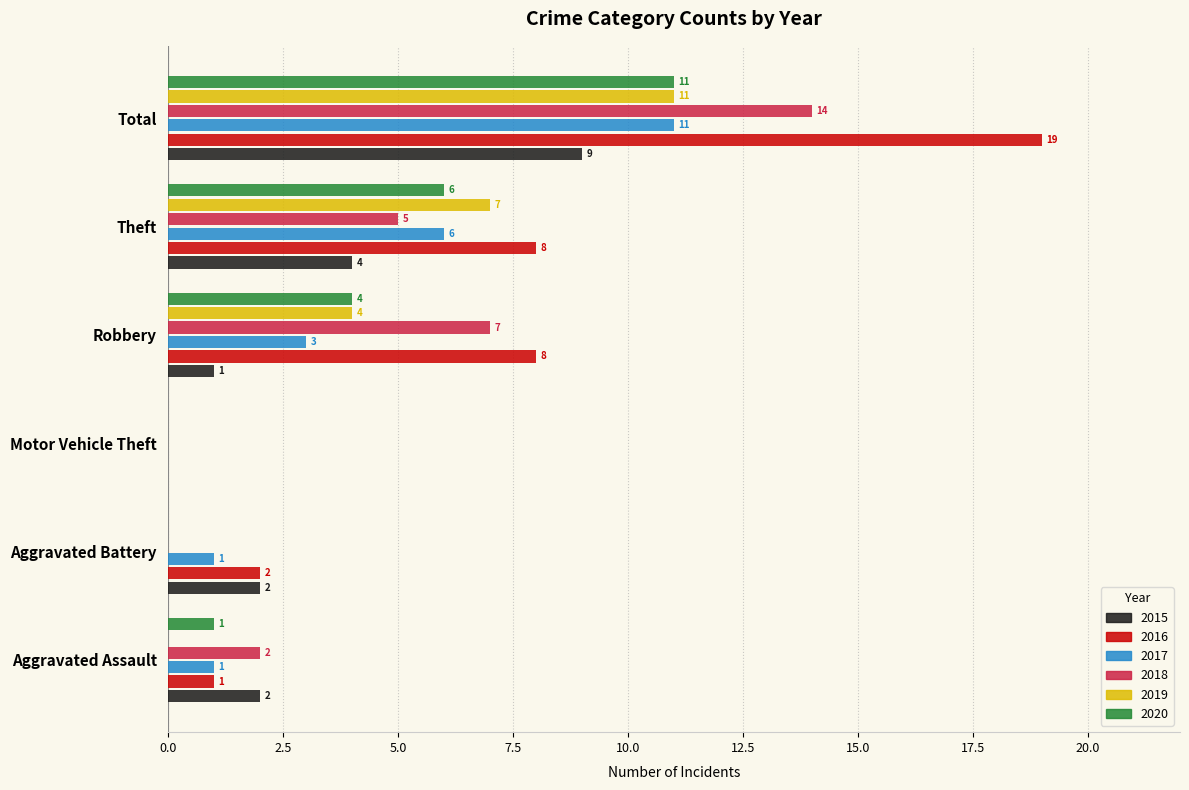

Is it true that 2019 equals 7 at Aggravated Assault?

False